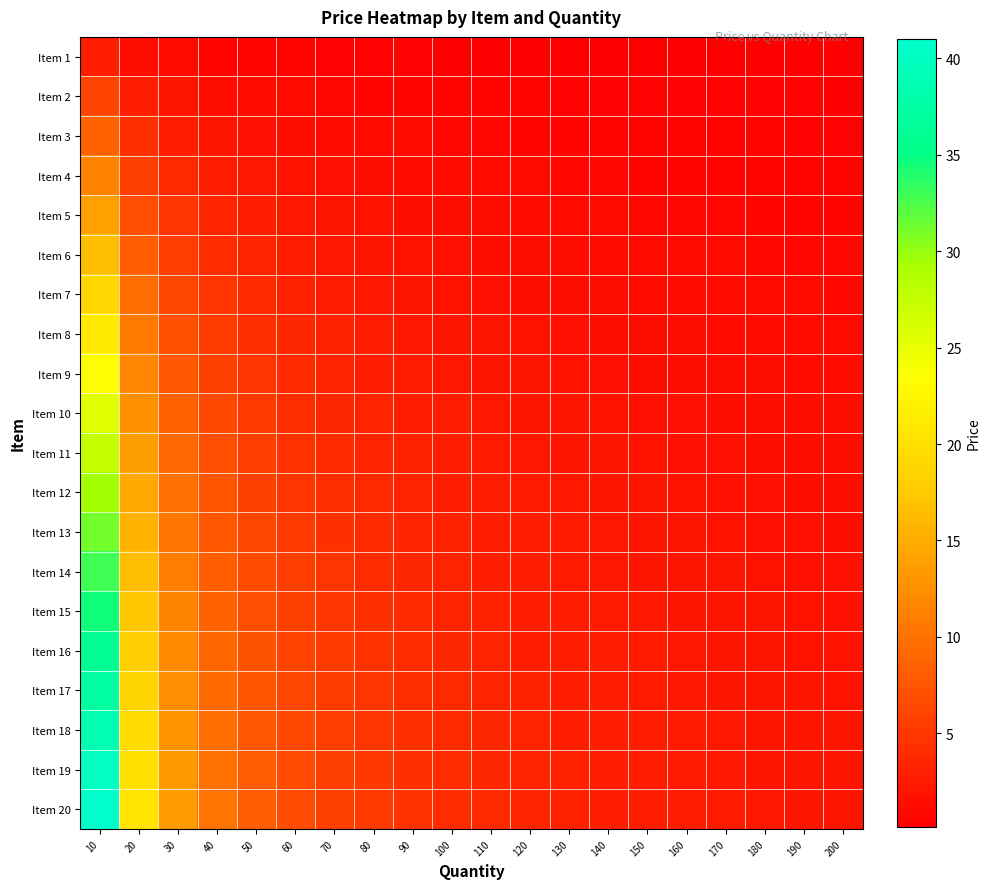

Reading right to left, transcribe all the data shown in this chart.

Item 1: 200=0.2	190=0.2	180=0.2	170=0.2	160=0.2	150=0.2	140=0.2	130=0.2	120=0.2	110=0.3	100=0.3	90=0.3	80=0.4	70=0.4	60=0.5	50=0.6	40=0.8	30=1.0	20=1.5	10=3.0
Item 2: 200=0.3	190=0.3	180=0.3	170=0.3	160=0.4	150=0.4	140=0.4	130=0.5	120=0.5	110=0.5	100=0.6	90=0.7	80=0.7	70=0.8	60=1.0	50=1.2	40=1.5	30=2.0	20=3.0	10=5.9
Item 3: 200=0.4	190=0.5	180=0.5	170=0.5	160=0.5	150=0.6	140=0.6	130=0.7	120=0.7	110=0.8	100=0.9	90=1.0	80=1.1	70=1.2	60=1.4	50=1.7	40=2.2	30=2.9	20=4.3	10=8.7
Item 4: 200=0.6	190=0.6	180=0.6	170=0.7	160=0.7	150=0.8	140=0.8	130=0.9	120=0.9	110=1.0	100=1.1	90=1.3	80=1.4	70=1.6	60=1.9	50=2.3	40=2.9	30=3.8	20=5.7	10=11.4
Item 5: 200=0.7	190=0.7	180=0.8	170=0.8	160=0.9	150=0.9	140=1.0	130=1.1	120=1.2	110=1.3	100=1.4	90=1.6	80=1.8	70=2.0	60=2.3	50=2.8	40=3.5	30=4.7	20=7.0	10=14.0
Item 6: 200=0.8	190=0.9	180=0.9	170=1.0	160=1.0	150=1.1	140=1.2	130=1.3	120=1.4	110=1.5	100=1.6	90=1.8	80=2.1	70=2.4	60=2.8	50=3.3	40=4.1	30=5.5	20=8.2	10=16.5
Item 7: 200=0.9	190=1.0	180=1.1	170=1.1	160=1.2	150=1.3	140=1.4	130=1.5	120=1.6	110=1.7	100=1.9	90=2.1	80=2.4	70=2.7	60=3.2	50=3.8	40=4.7	30=6.3	20=9.5	10=18.9
Item 8: 200=1.1	190=1.1	180=1.2	170=1.2	160=1.3	150=1.4	140=1.5	130=1.6	120=1.8	110=1.9	100=2.1	90=2.4	80=2.6	70=3.0	60=3.5	50=4.2	40=5.3	30=7.1	20=10.6	10=21.2
Item 9: 200=1.2	190=1.2	180=1.3	170=1.4	160=1.5	150=1.6	140=1.7	130=1.8	120=2.0	110=2.1	100=2.3	90=2.6	80=2.9	70=3.3	60=3.9	50=4.7	40=5.9	30=7.8	20=11.7	10=23.4
Item 10: 200=1.3	190=1.3	180=1.4	170=1.5	160=1.6	150=1.7	140=1.8	130=2.0	120=2.1	110=2.3	100=2.5	90=2.8	80=3.2	70=3.6	60=4.2	50=5.1	40=6.4	30=8.5	20=12.8	10=25.5
Item 11: 200=1.4	190=1.4	180=1.5	170=1.6	160=1.7	150=1.8	140=2.0	130=2.1	120=2.3	110=2.5	100=2.8	90=3.1	80=3.4	70=3.9	60=4.6	50=5.5	40=6.9	30=9.2	20=13.8	10=27.5
Item 12: 200=1.5	190=1.5	180=1.6	170=1.7	160=1.8	150=2.0	140=2.1	130=2.3	120=2.5	110=2.7	100=2.9	90=3.3	80=3.7	70=4.2	60=4.9	50=5.9	40=7.4	30=9.8	20=14.7	10=29.4
Item 13: 200=1.6	190=1.6	180=1.7	170=1.8	160=1.9	150=2.1	140=2.2	130=2.4	120=2.6	110=2.8	100=3.1	90=3.5	80=3.9	70=4.5	60=5.2	50=6.2	40=7.8	30=10.4	20=15.6	10=31.2
Item 14: 200=1.6	190=1.7	180=1.8	170=1.9	160=2.1	150=2.2	140=2.4	130=2.5	120=2.7	110=3.0	100=3.3	90=3.7	80=4.1	70=4.7	60=5.5	50=6.6	40=8.2	30=11.0	20=16.4	10=32.9
Item 15: 200=1.7	190=1.8	180=1.9	170=2.0	160=2.2	150=2.3	140=2.5	130=2.7	120=2.9	110=3.1	100=3.4	90=3.8	80=4.3	70=4.9	60=5.8	50=6.9	40=8.6	30=11.5	20=17.2	10=34.5
Item 16: 200=1.8	190=1.9	180=2.0	170=2.1	160=2.2	150=2.4	140=2.6	130=2.8	120=3.0	110=3.3	100=3.6	90=4.0	80=4.5	70=5.1	60=6.0	50=7.2	40=9.0	30=12.0	20=18.0	10=36.0
Item 17: 200=1.9	190=2.0	180=2.1	170=2.2	160=2.3	150=2.5	140=2.7	130=2.9	120=3.1	110=3.4	100=3.7	90=4.2	80=4.7	70=5.3	60=6.2	50=7.5	40=9.4	30=12.5	20=18.7	10=37.4
Item 18: 200=1.9	190=2.0	180=2.1	170=2.3	160=2.4	150=2.6	140=2.8	130=3.0	120=3.2	110=3.5	100=3.9	90=4.3	80=4.8	70=5.5	60=6.4	50=7.7	40=9.7	30=12.9	20=19.3	10=38.7
Item 19: 200=2.0	190=2.1	180=2.2	170=2.3	160=2.5	150=2.7	140=2.9	130=3.1	120=3.3	110=3.6	100=4.0	90=4.4	80=5.0	70=5.7	60=6.7	50=8.0	40=10.0	30=13.3	20=19.9	10=39.9
Item 20: 200=2.0	190=2.2	180=2.3	170=2.4	160=2.6	150=2.7	140=2.9	130=3.2	120=3.4	110=3.7	100=4.1	90=4.6	80=5.1	70=5.9	60=6.8	50=8.2	40=10.2	30=13.7	20=20.5	10=41.0